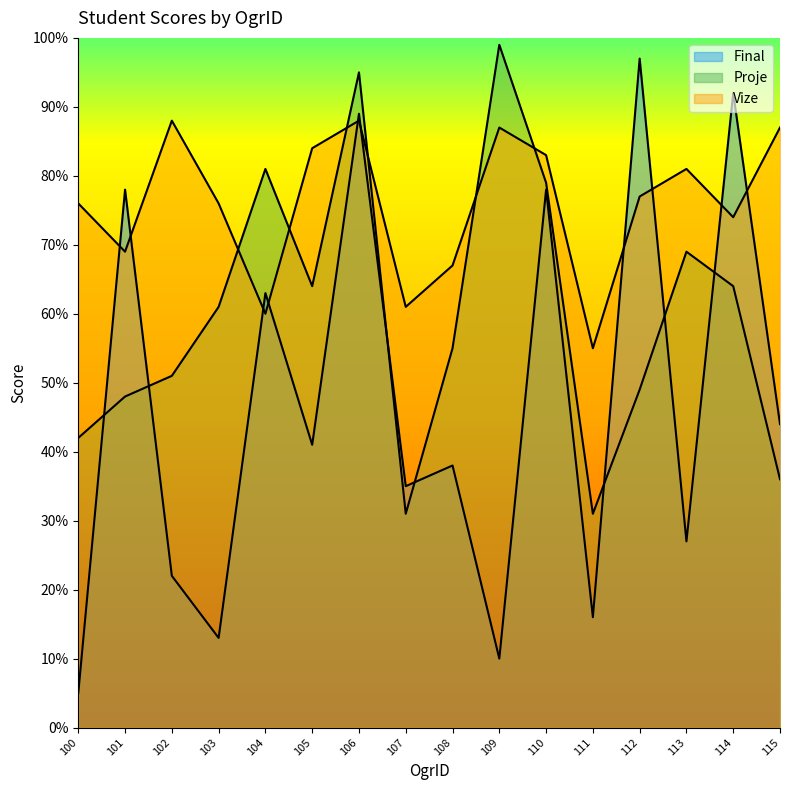

How many data points does each series have?

16